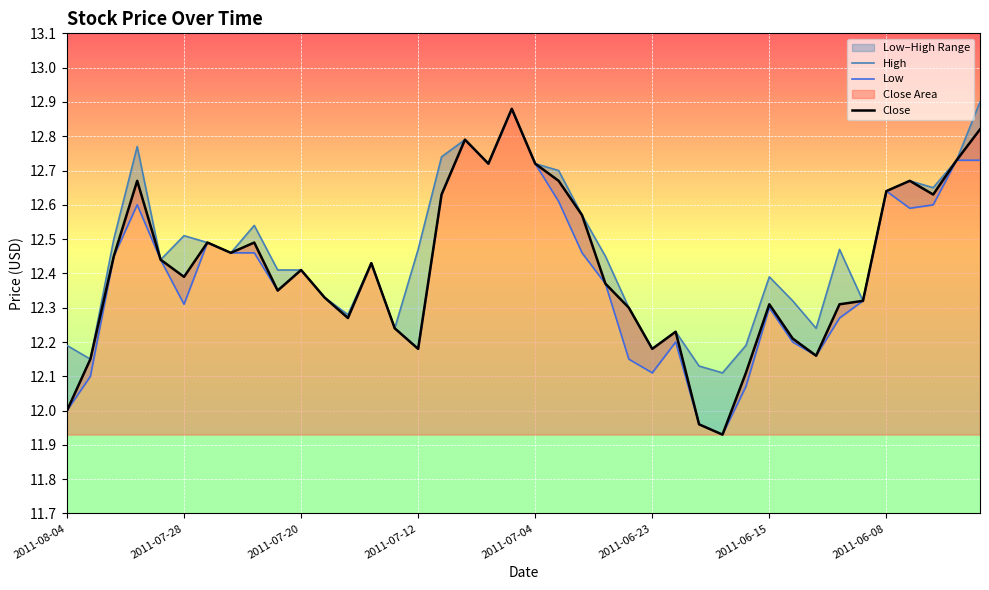

The value of Close at 2011-08-04 is 6.0. True or false?

False